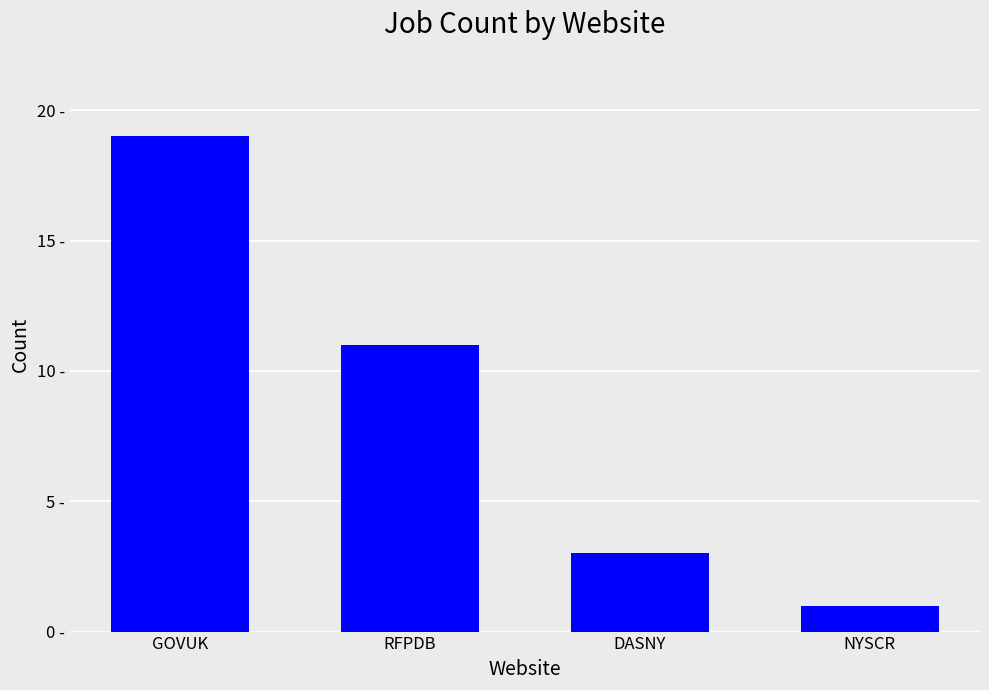

Are the bars horizontal?

No